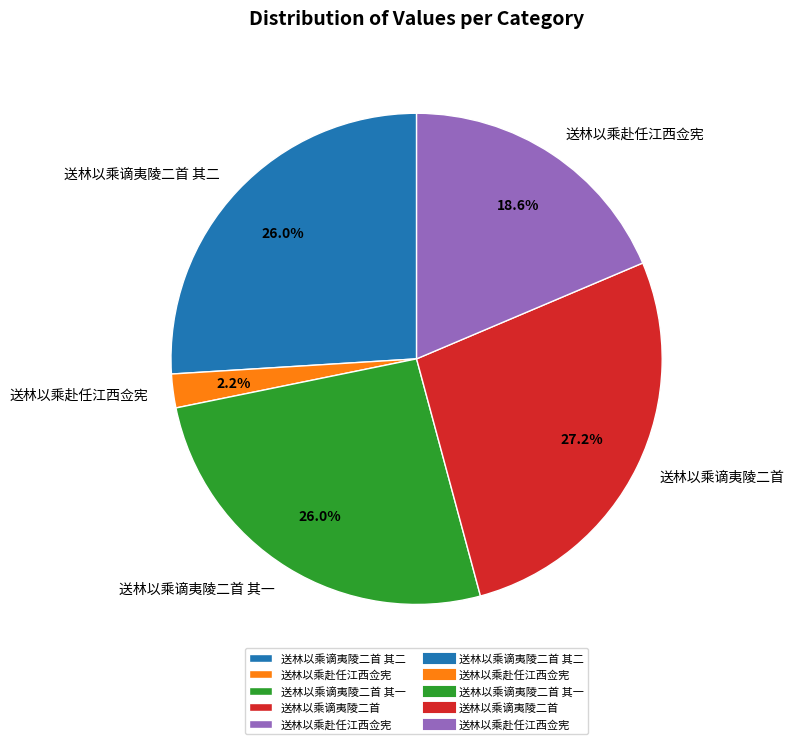

To the nearest percent, what is the average slice percentage?

20%